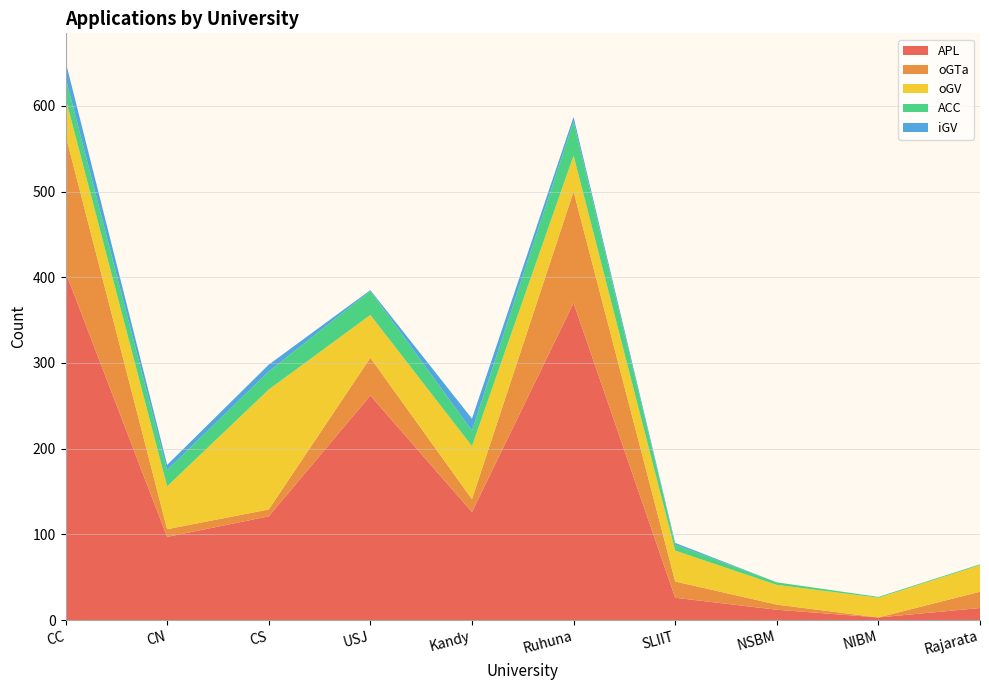

Reading right to left, transcribe all the data shown in this chart.

APL: 14	3	12	26	370	126	262	121	97	406
oGTa: 19	0	6	19	130	15	44	8	9	160
oGV: 31	23	23	36	42	62	50	140	50	43
ACC: 1	1	3	7	40	18	28	21	19	24
iGV: 0	0	0	2	5	14	1	8	6	19